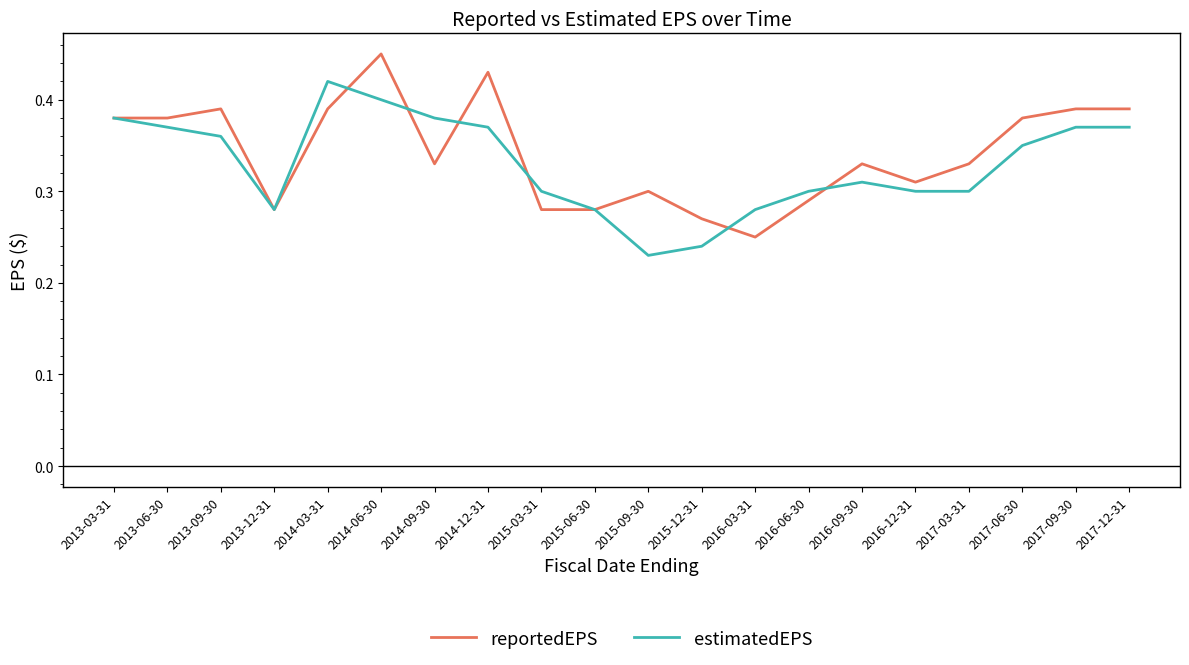

True or false: estimatedEPS and reportedEPS intersect in this chart.

True